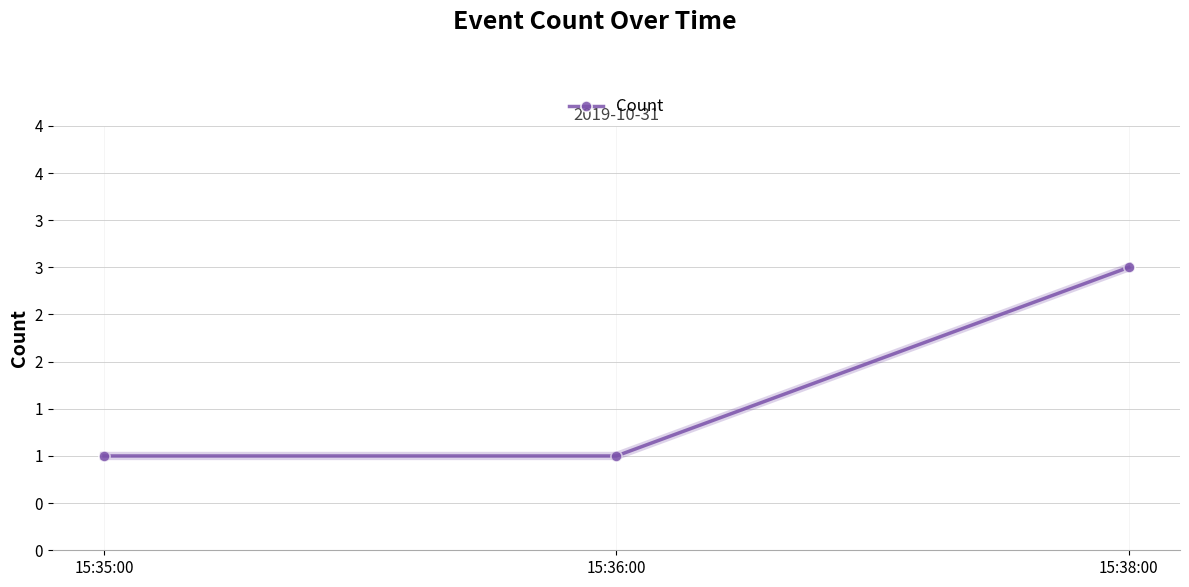

Reading left to right, list all the values displayed in this chart.

15:35:00=1	15:36:00=1	15:38:00=3